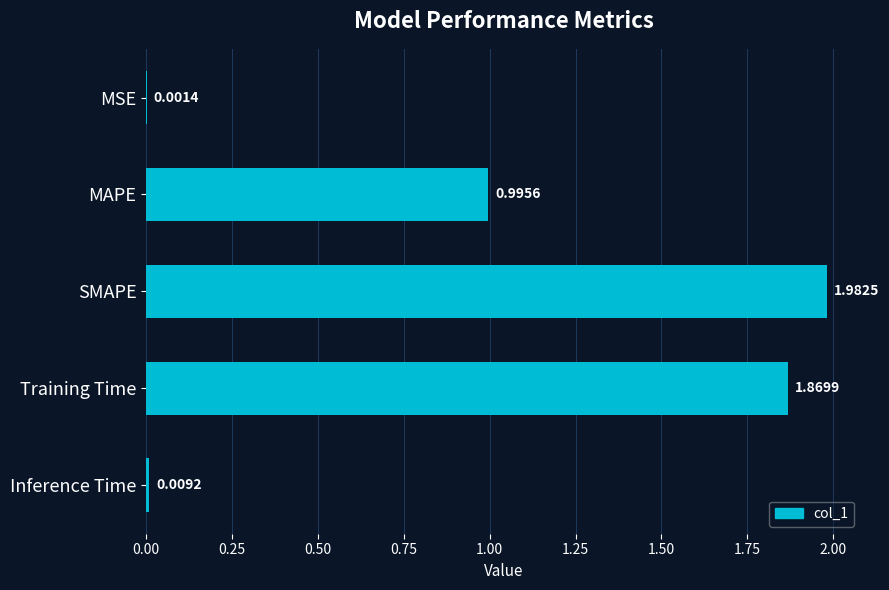

Which has a higher value, SMAPE or Inference Time?

SMAPE